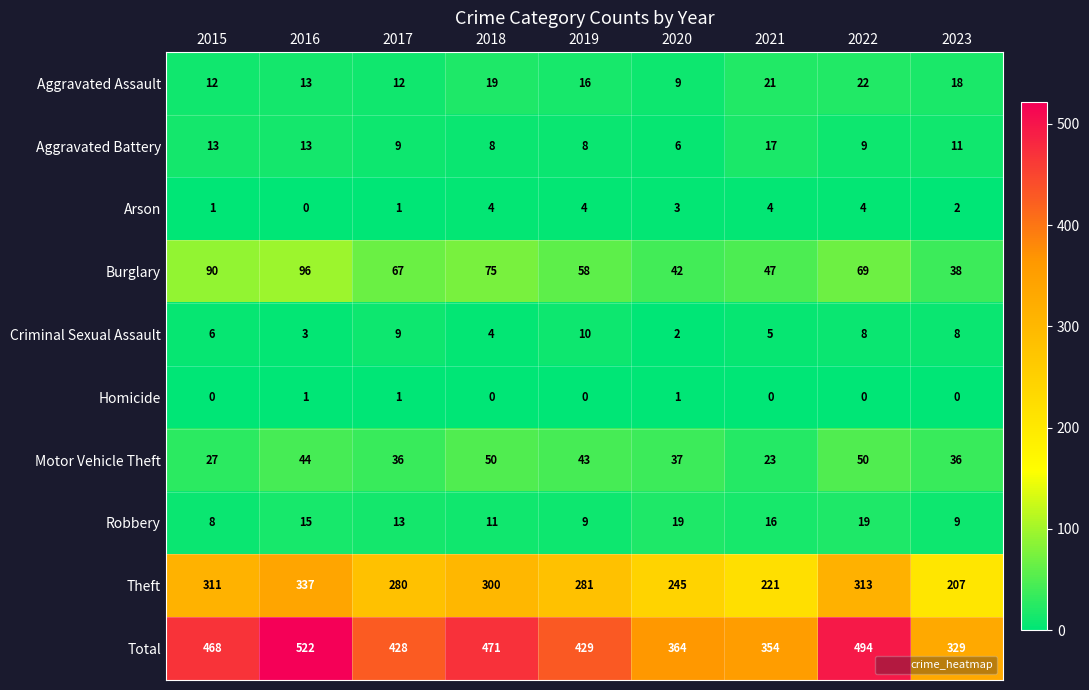

The Robbery series shows 9 at 2023. True or false?

True